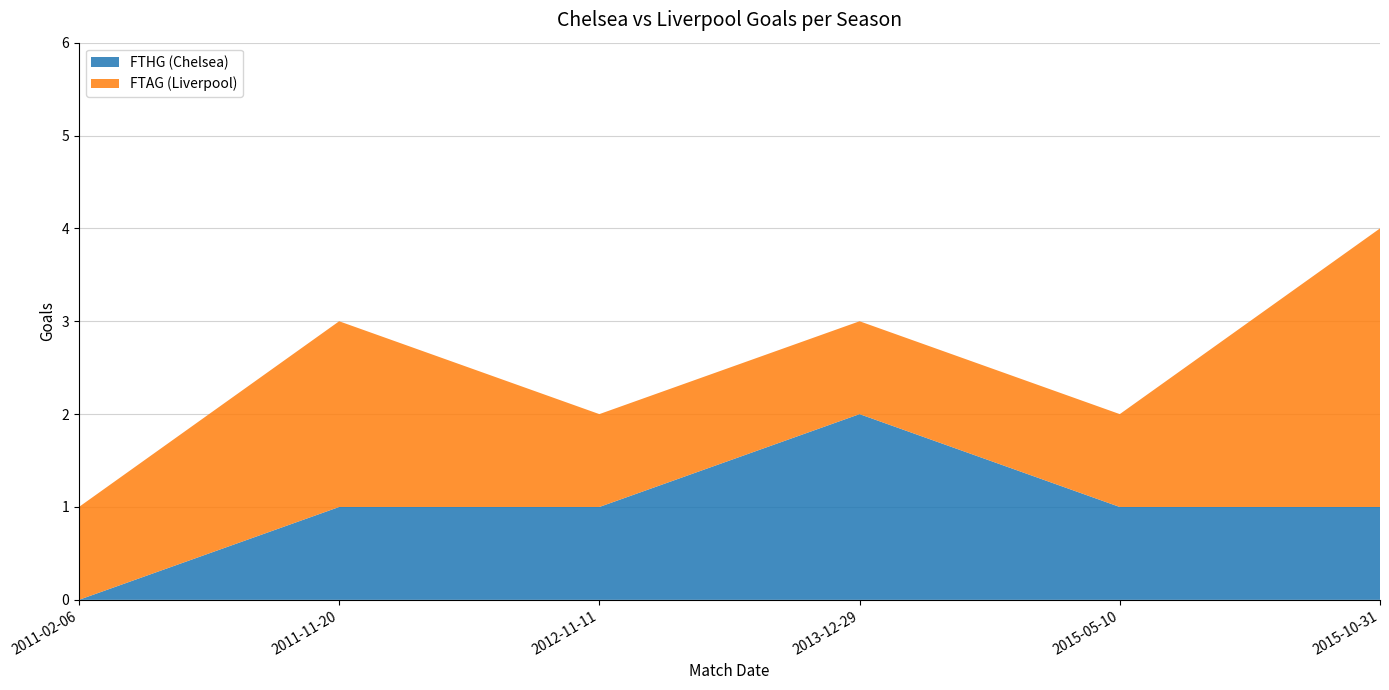

Reading right to left, what are all the values shown in this chart?

FTHG (Chelsea): 1	1	2	1	1	0
FTAG (Liverpool): 3	1	1	1	2	1